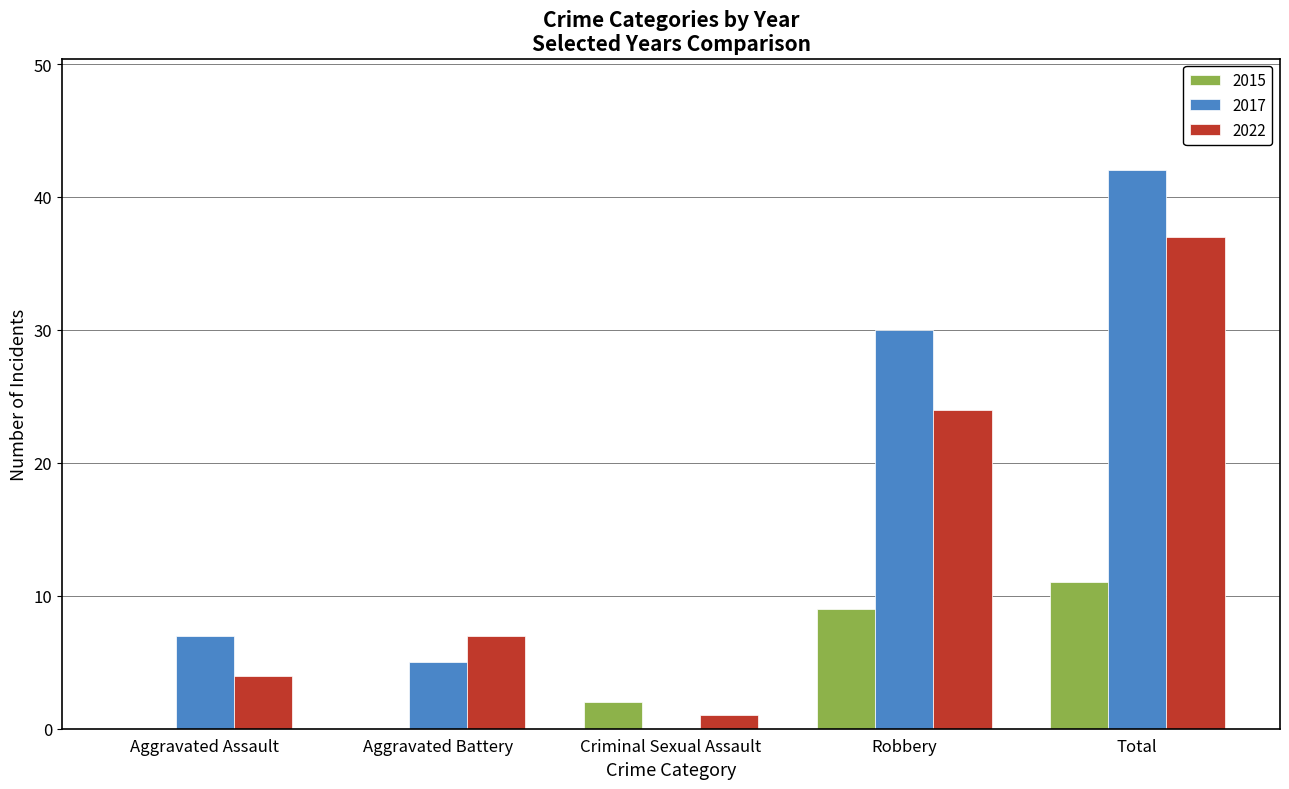

The value of 2015 at Total is 8. True or false?

False